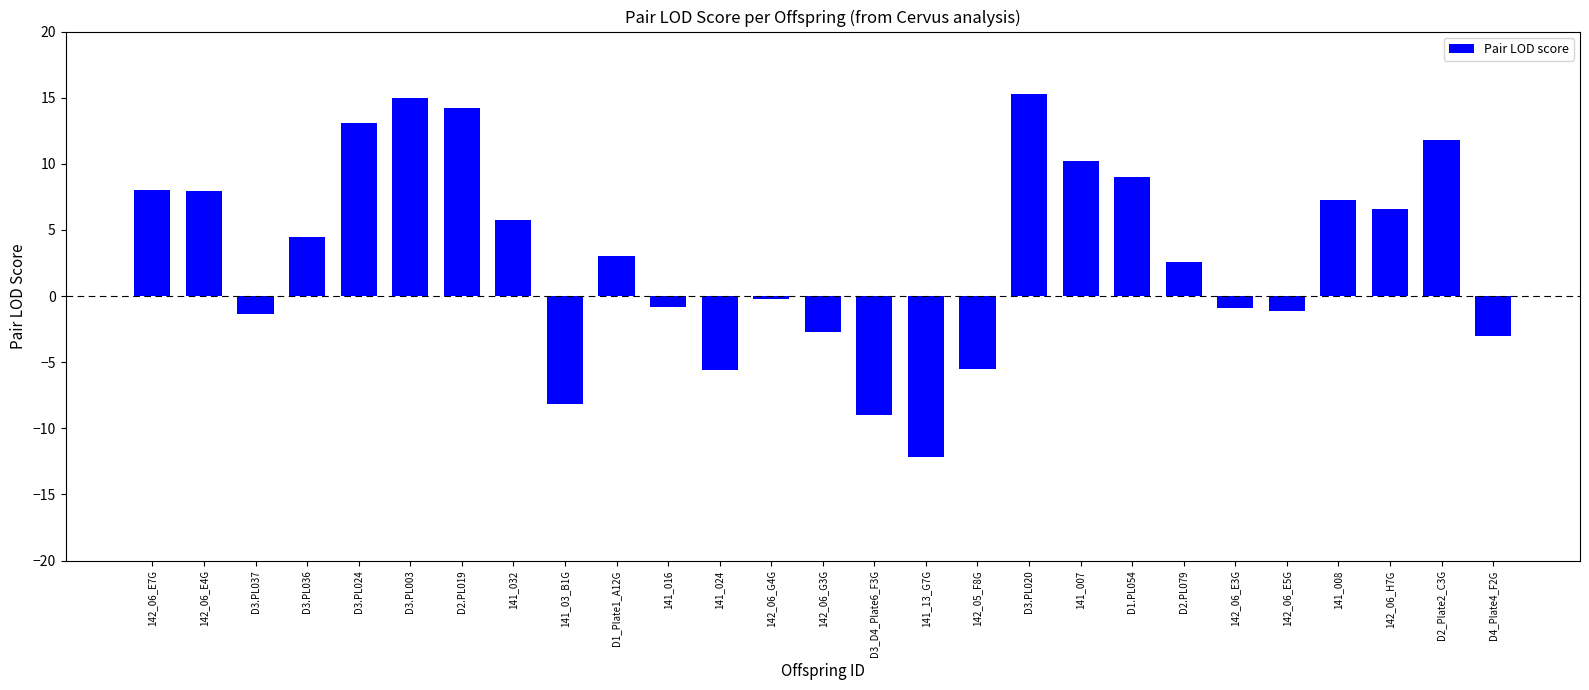

Where is the data nearest to the value 1?

142_06_G4G